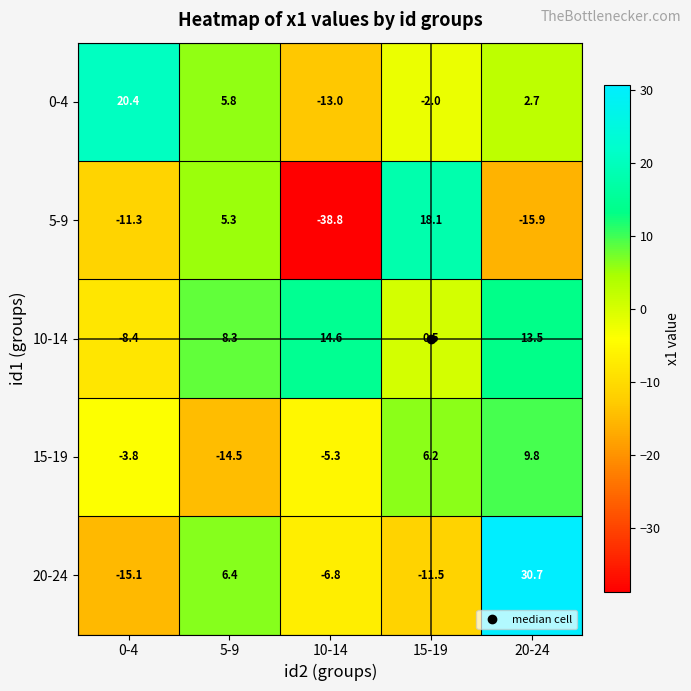

Which series has the widest spread of values?

5-9